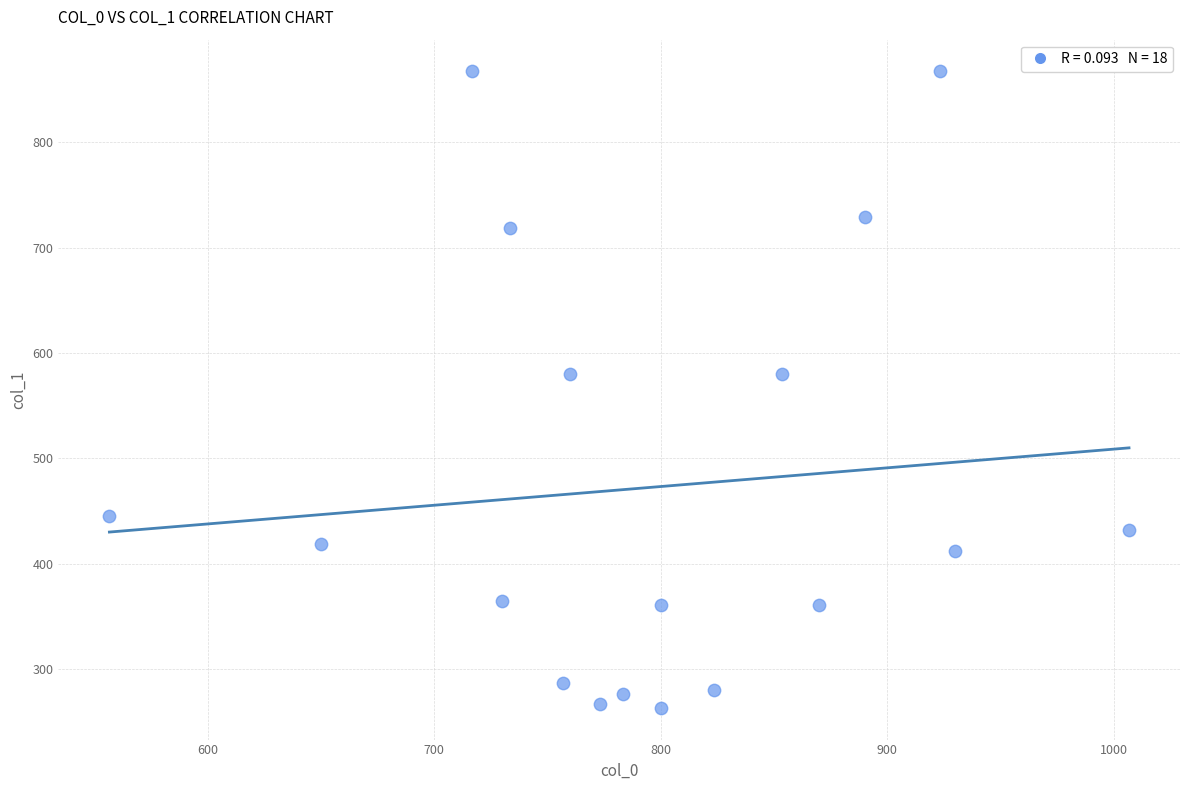

What is the range of X values (max minus min)?

450.0